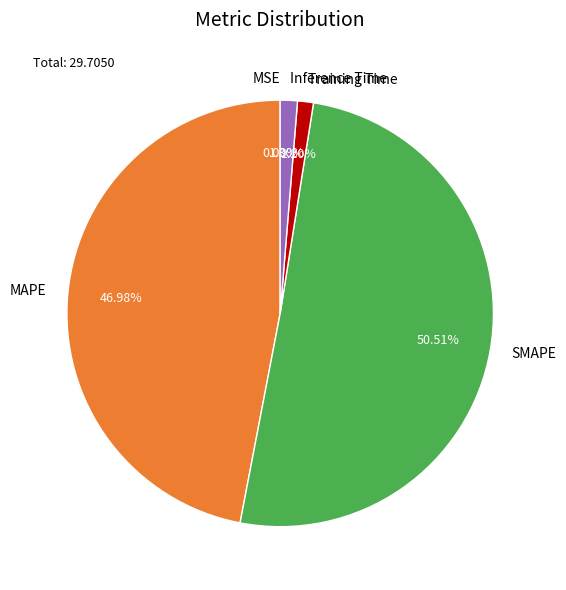

Does SMAPE account for over 50% of the chart?

Yes